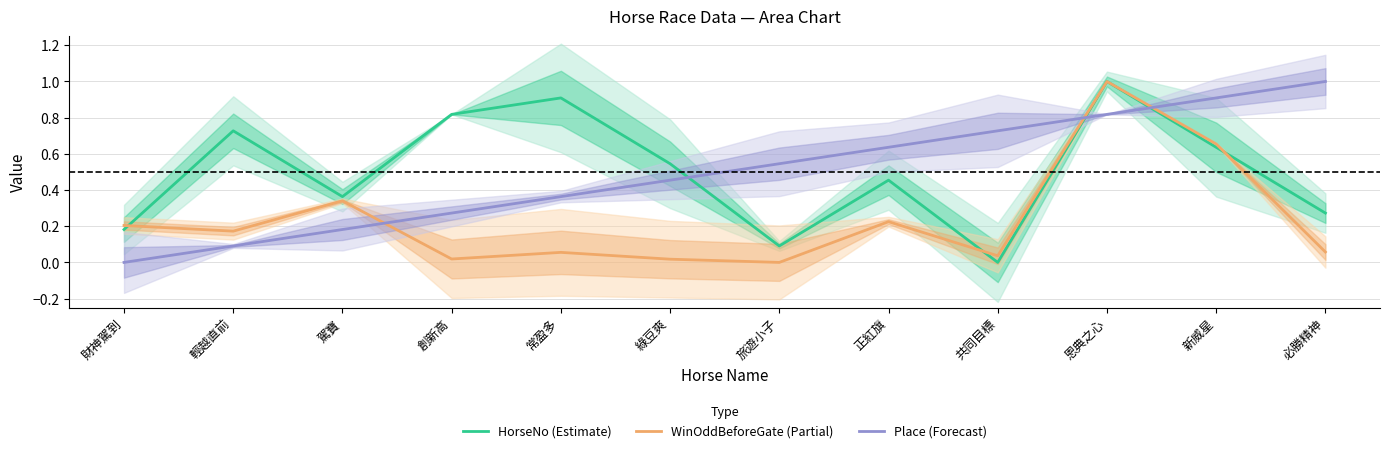

Which category has the lowest value in the Place (Forecast) series?

財神駕到